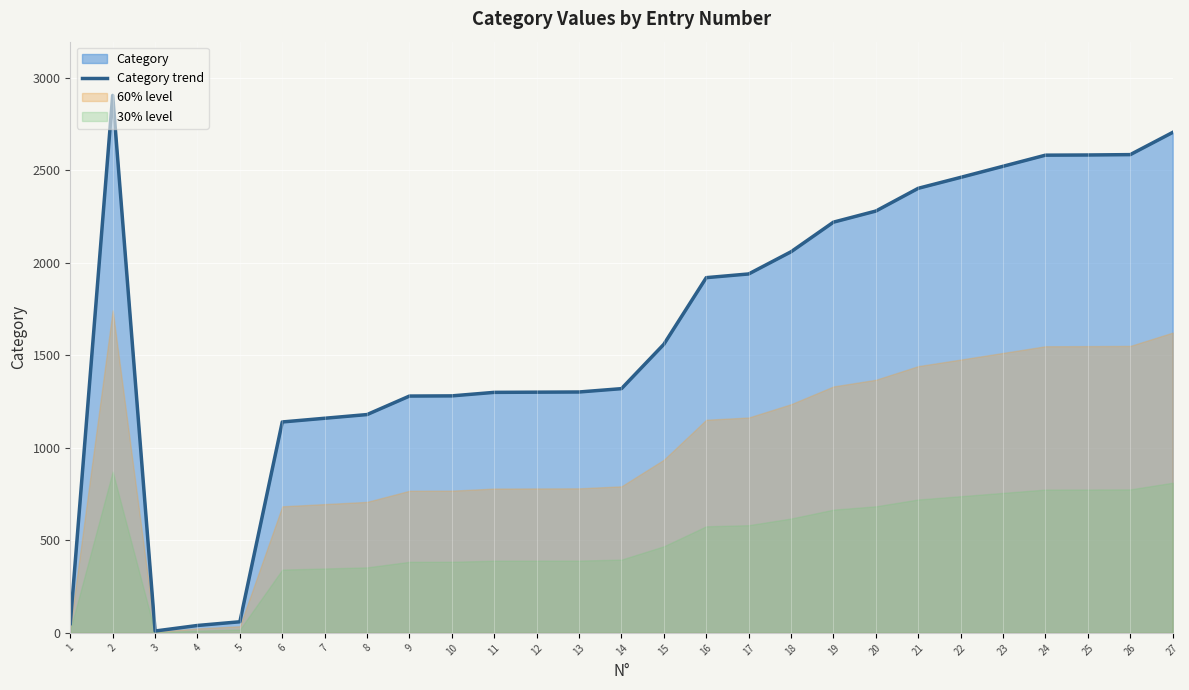

What is the minimum value shown in the chart?

10